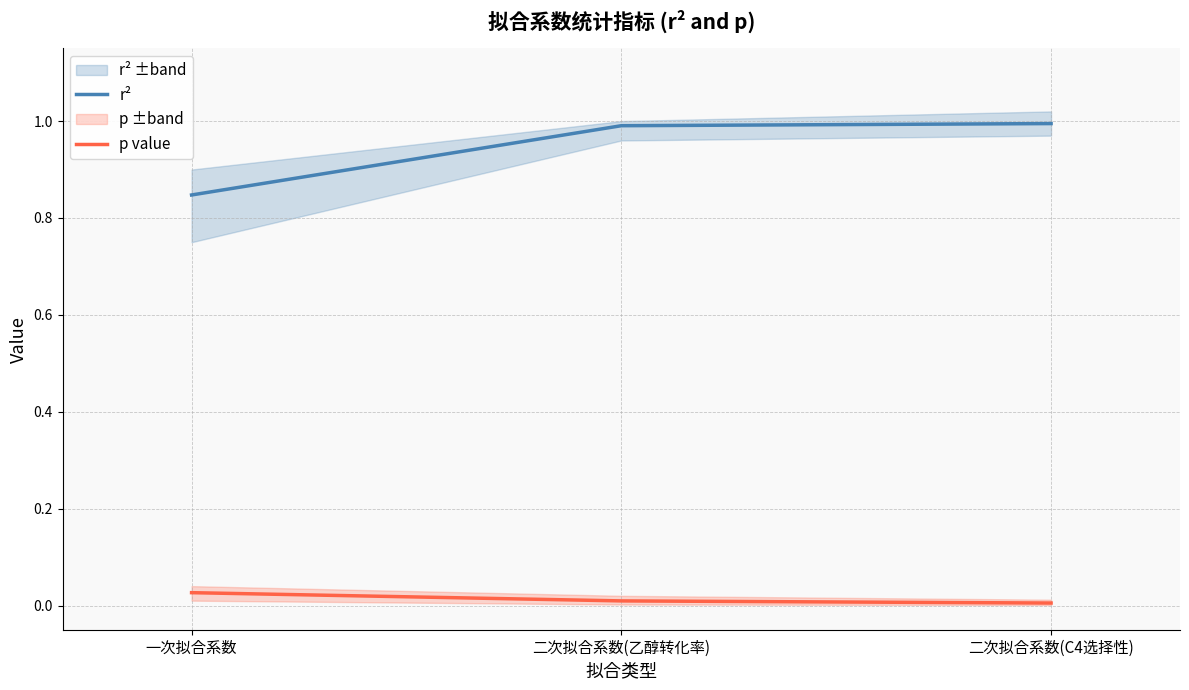

Which category has the lowest value across all series?

二次拟合系数(C4选择性)